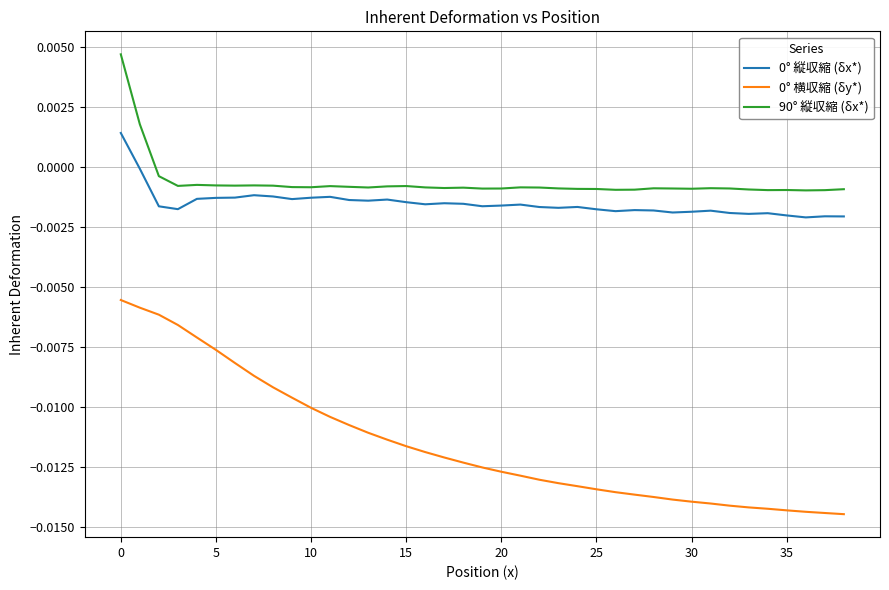

Which series has the largest total across all categories?

90° 縦収縮 (δx*)